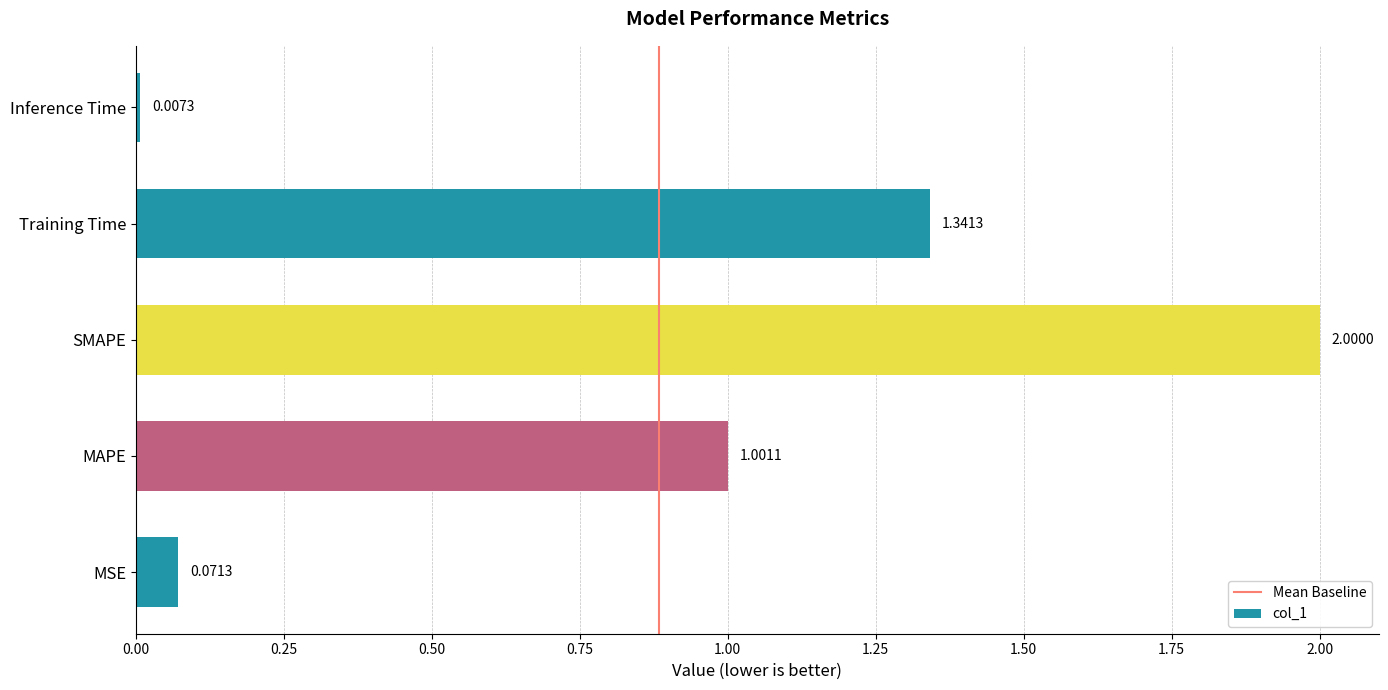

How many bars are there in total?

5